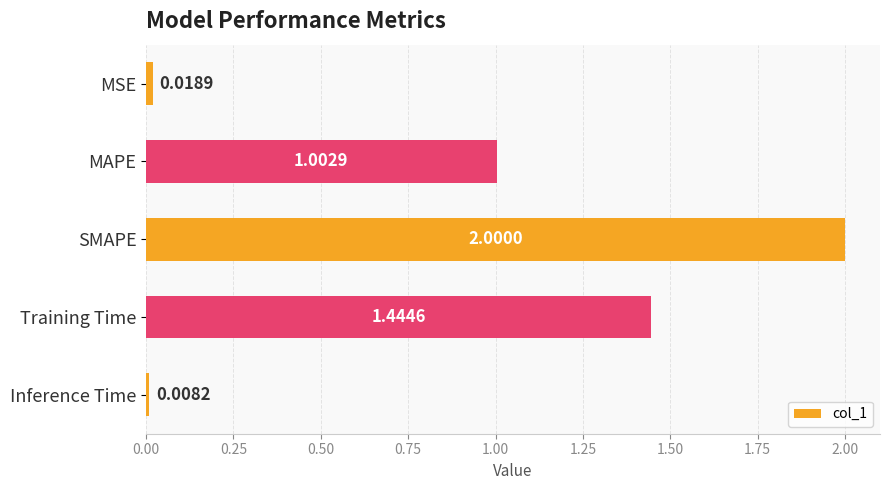

How many values are below 1?

2